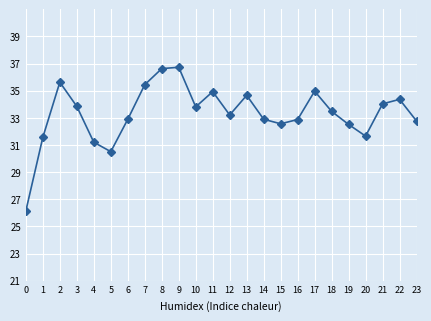

Which has a higher value, 18 or 12?

18